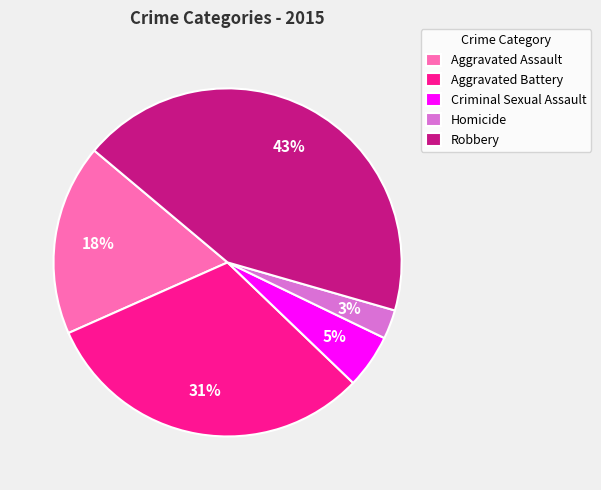

How many slices are in this pie chart?

5